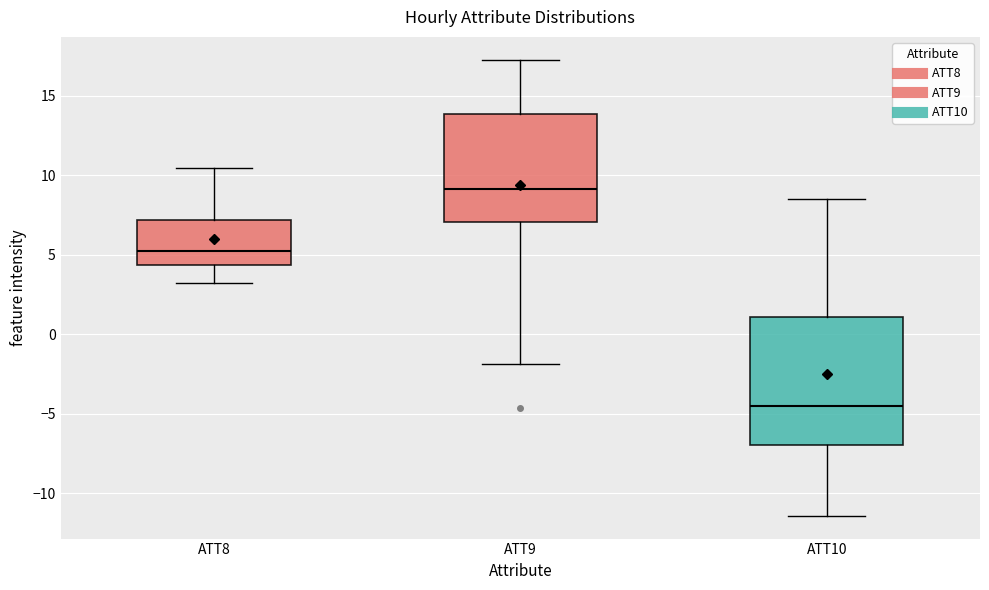

Reading left to right, read every box against the y-axis: the position of its median line, the range the box covers, and the ends of its whiskers. The values are not printed on the chart, so give them approximately, as read against the axis.

ATT8: median 5.5, box 4.5 to 7.0, whiskers 3.5 to 10.5
ATT9: median 9.0, box 7.0 to 14.0, whiskers -2.0 to 17.5
ATT10: median -4.5, box -7.0 to 1.0, whiskers -11.5 to 8.5